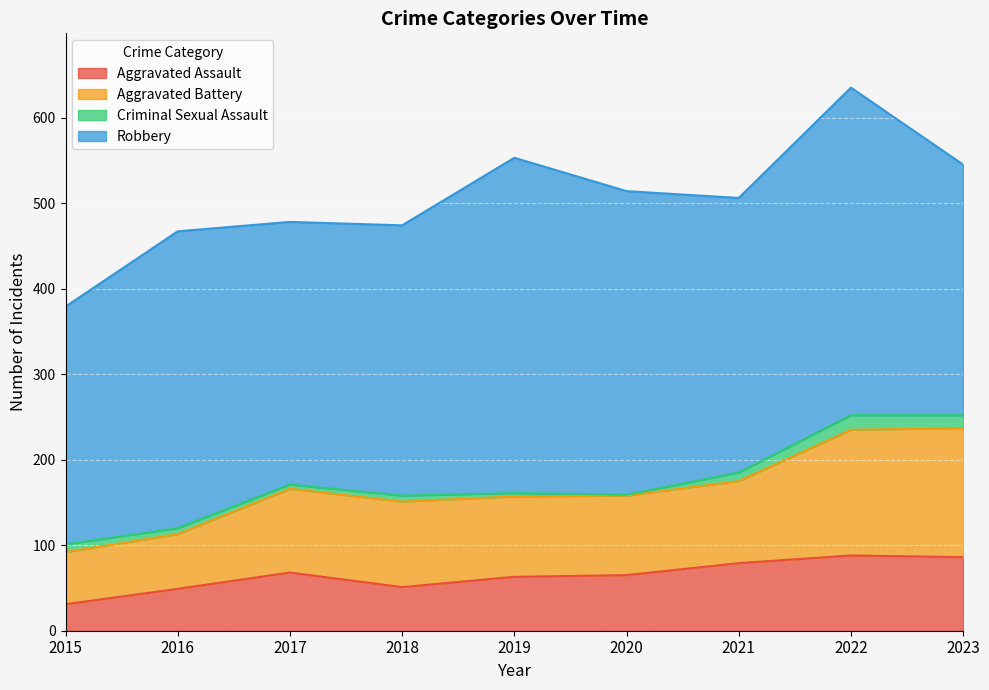

What is the value of the Aggravated Assault point at the 6th from the left?

65